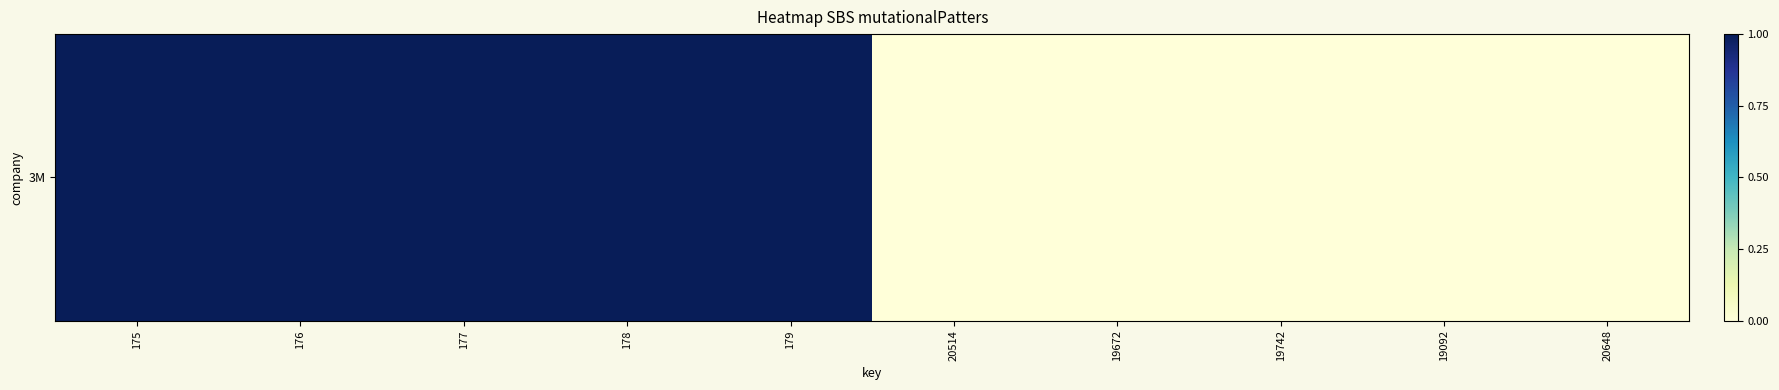

What is the difference between the maximum and minimum values?

1